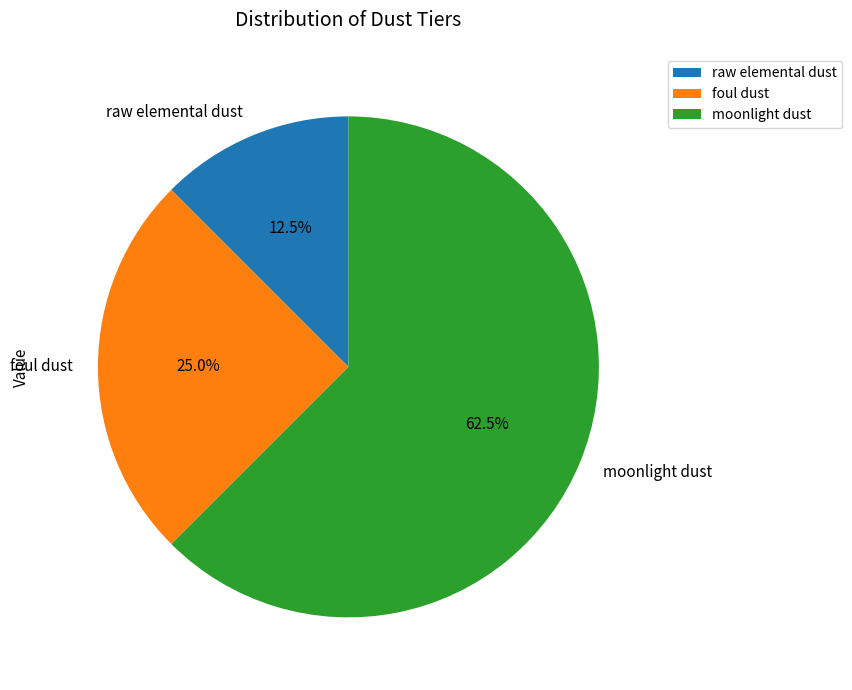

Count the number of slices in the pie.

3